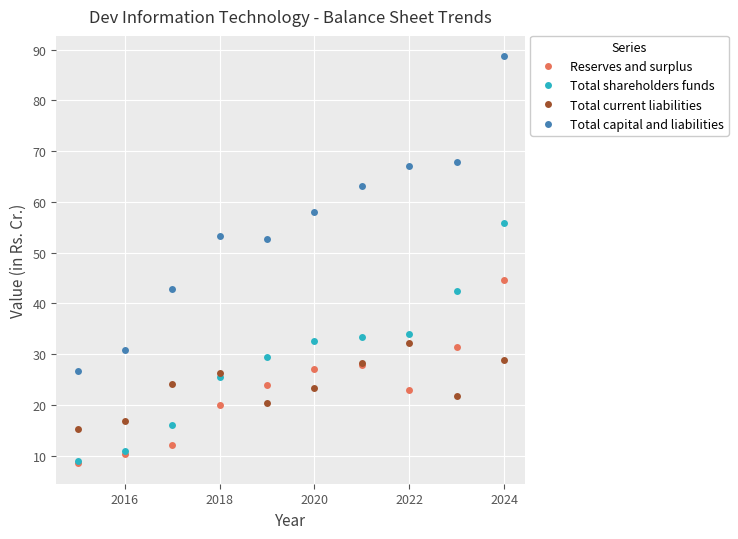

What is the value of the Total current liabilities point at the 6th from the left?

23.3